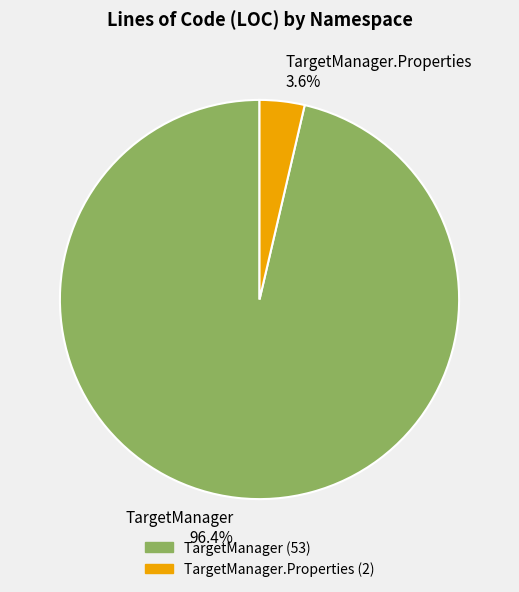

How much of the chart is everything except TargetManager.Properties 3.6%?

96.4%